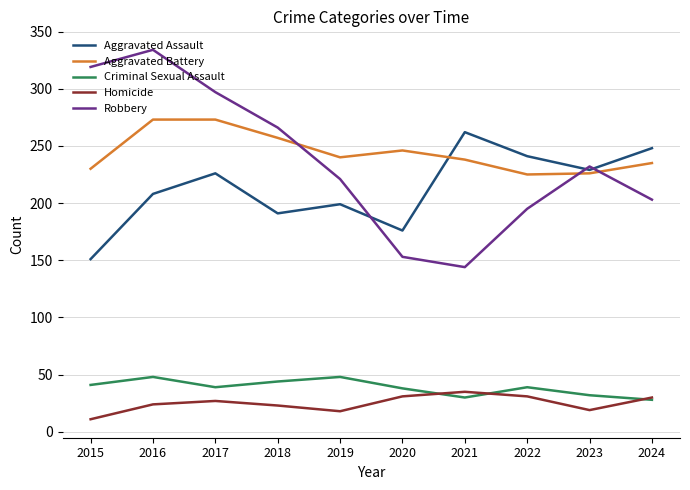

True or false: Aggravated Assault and Criminal Sexual Assault intersect in this chart.

False